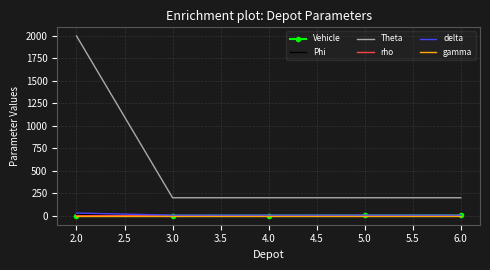

Which series has the largest range (max minus min)?

Theta